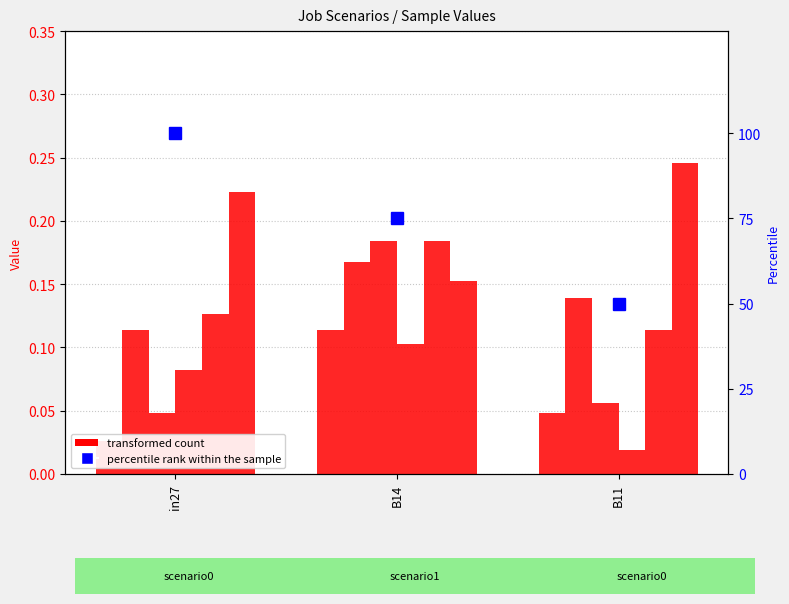

What is the maximum value for job847_scenario1_1904?

0.2